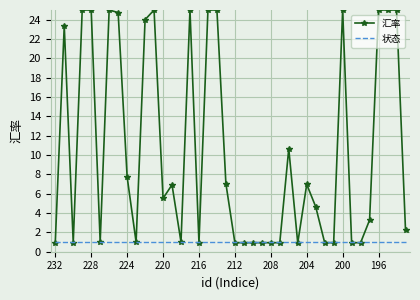

Which series has the widest spread of values?

汇率